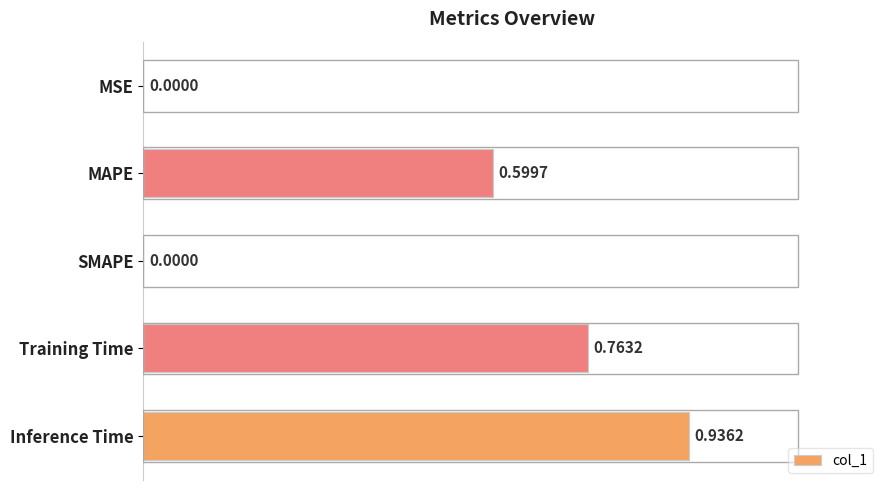

What is the change in value from MAPE to SMAPE?

-0.6